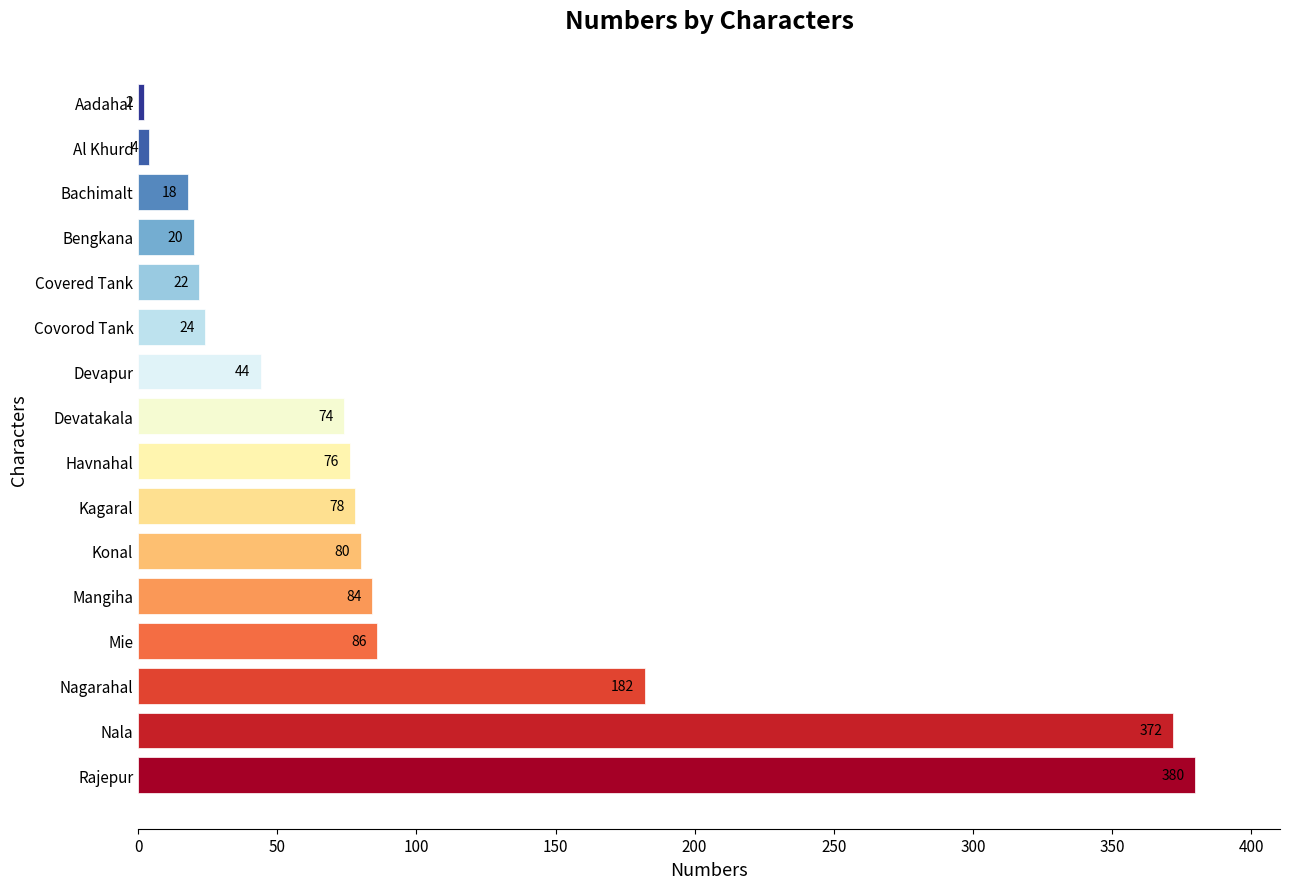

The value at Nala is 501. True or false?

False